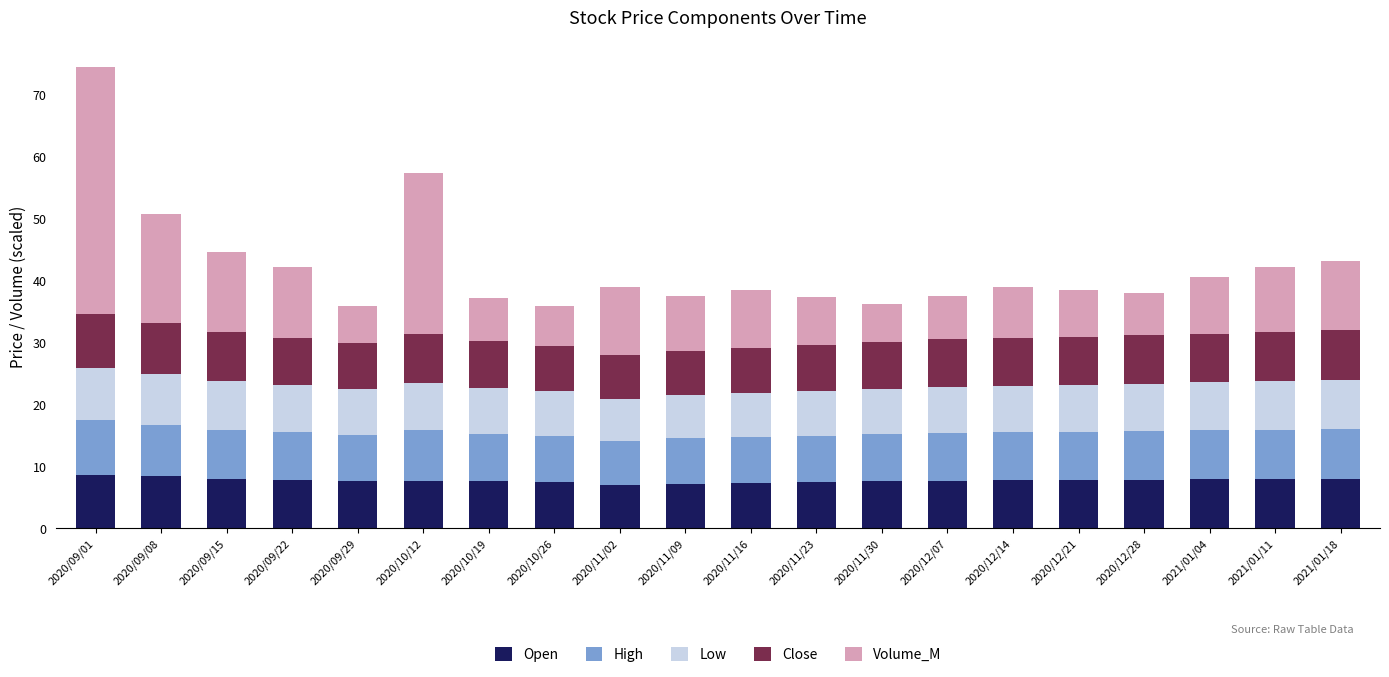

What is the total value across all series at 2020/11/16?

38.5